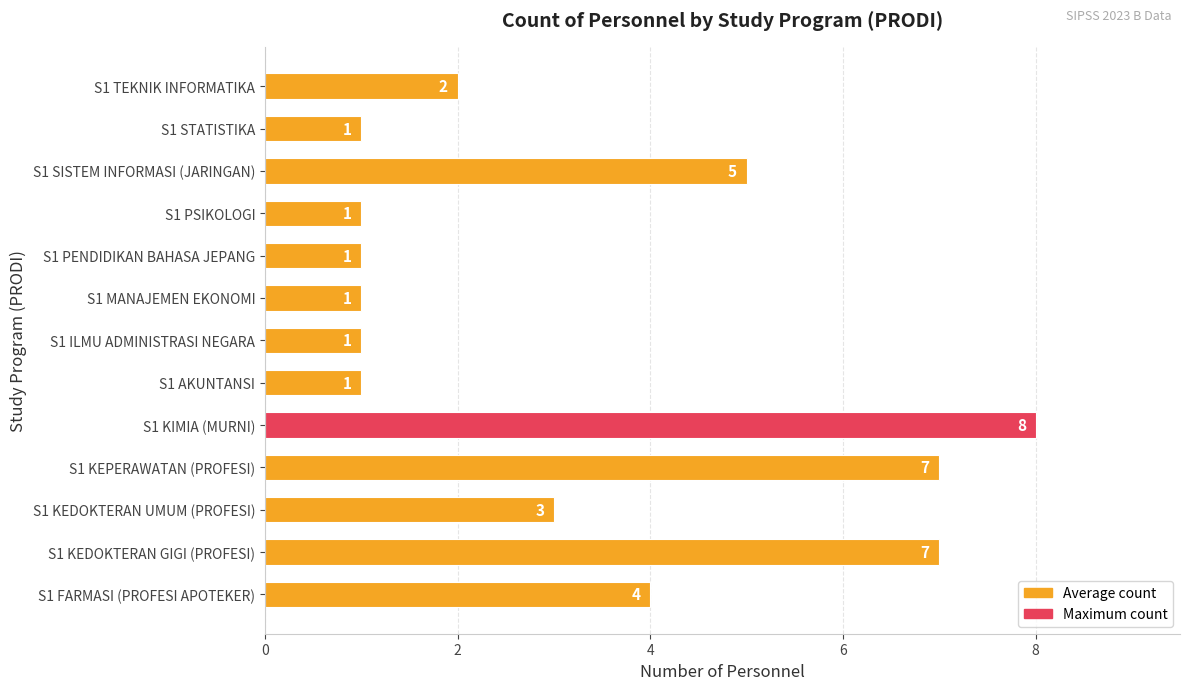

What is the sum of all values?

42